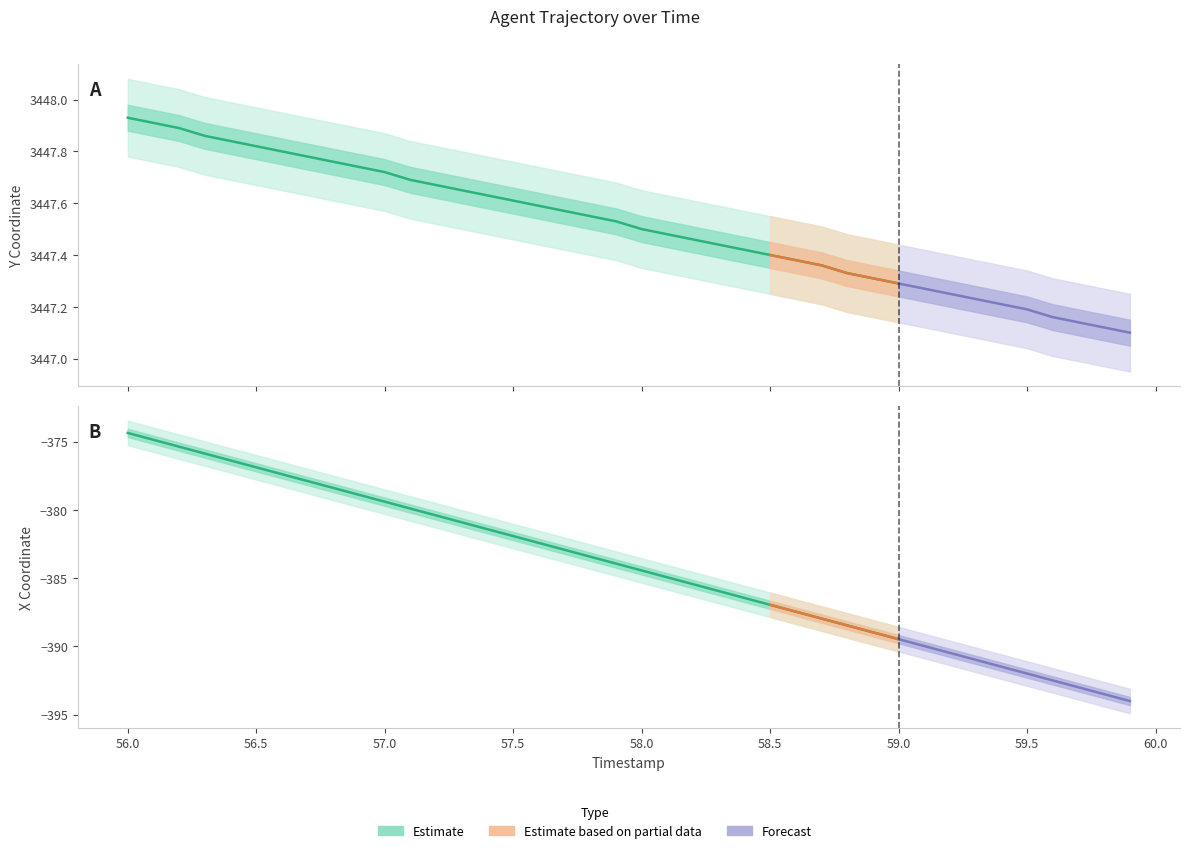

Reading left to right, transcribe all the data shown in this chart.

Y: 56.0=3447.9	56.1=3447.9	56.2=3447.9	56.3=3447.9	56.4=3447.8	56.5=3447.8	56.6=3447.8	56.7=3447.8	56.8=3447.8	56.9=3447.7	57.0=3447.7	57.1=3447.7	57.2=3447.7	57.3=3447.7	57.4=3447.6	57.5=3447.6	57.6=3447.6	57.7=3447.6	57.8=3447.6	57.9=3447.5	58.0=3447.5	58.1=3447.5	58.2=3447.5	58.3=3447.4	58.4=3447.4	58.5=3447.4	58.6=3447.4	58.7=3447.4	58.8=3447.3	58.9=3447.3	59.0=3447.3	59.1=3447.3	59.2=3447.2	59.3=3447.2	59.4=3447.2	59.5=3447.2	59.6=3447.2	59.7=3447.1	59.8=3447.1	59.9=3447.1
X: 56.0=-374.4	56.1=-374.9	56.2=-375.4	56.3=-375.9	56.4=-376.4	56.5=-376.9	56.6=-377.4	56.7=-377.9	56.8=-378.4	56.9=-378.9	57.0=-379.4	57.1=-379.9	57.2=-380.4	57.3=-380.9	57.4=-381.4	57.5=-381.9	57.6=-382.4	57.7=-382.9	57.8=-383.4	57.9=-383.9	58.0=-384.4	58.1=-384.9	58.2=-385.4	58.3=-385.9	58.4=-386.5	58.5=-387.0	58.6=-387.5	58.7=-388.0	58.8=-388.5	58.9=-389.0	59.0=-389.5	59.1=-390.0	59.2=-390.5	59.3=-391.0	59.4=-391.5	59.5=-392.0	59.6=-392.5	59.7=-393.0	59.8=-393.5	59.9=-394.0